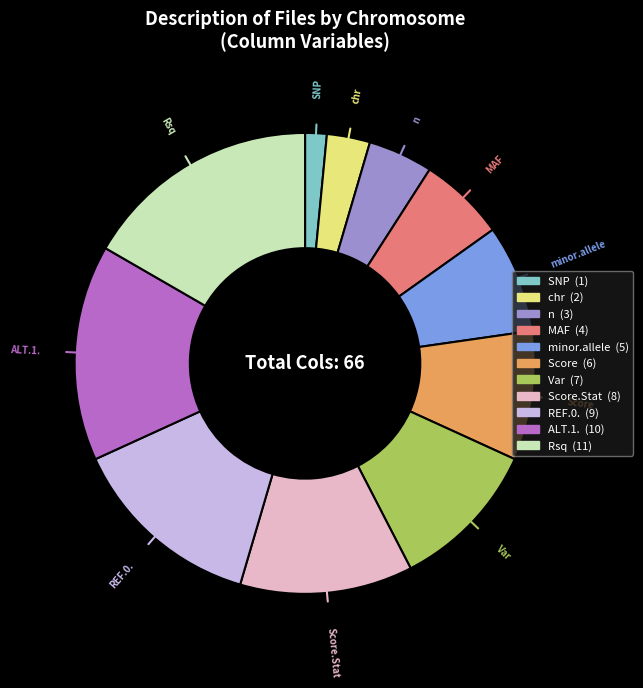

How many segments does this pie chart have?

11